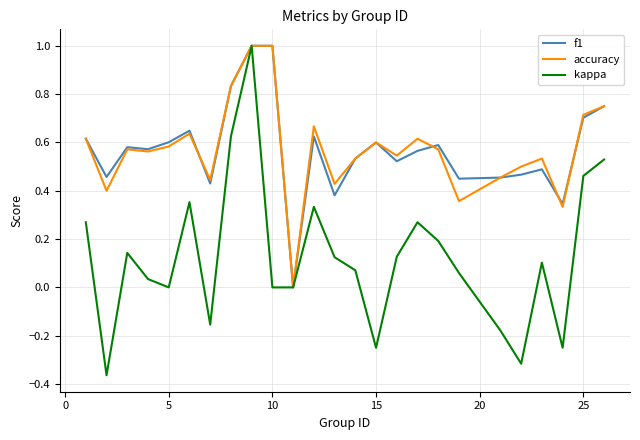

Which series has the widest spread of values?

kappa